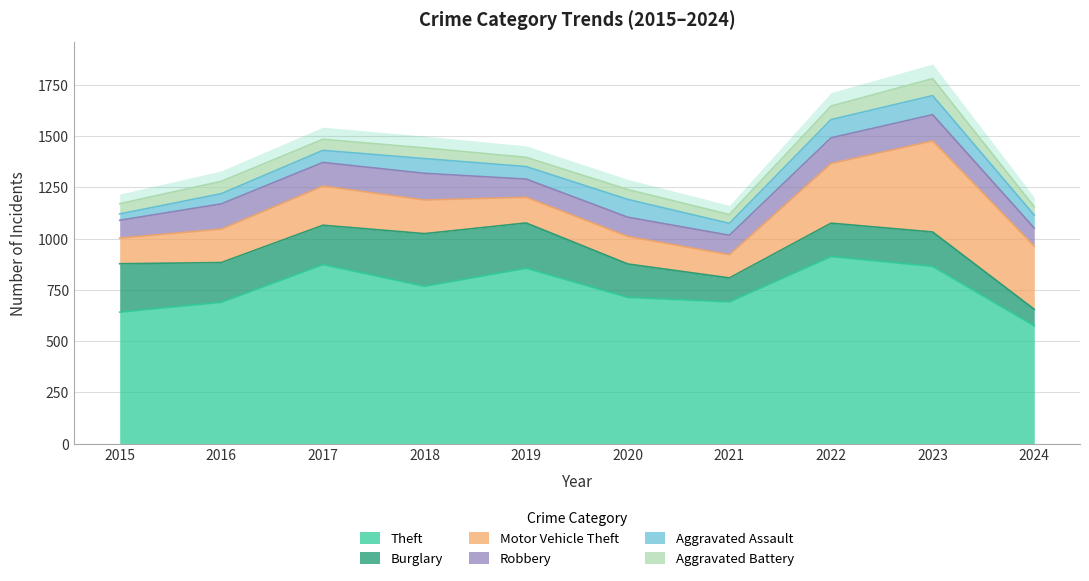

How many intersections are there between Burglary and Motor Vehicle Theft?

1